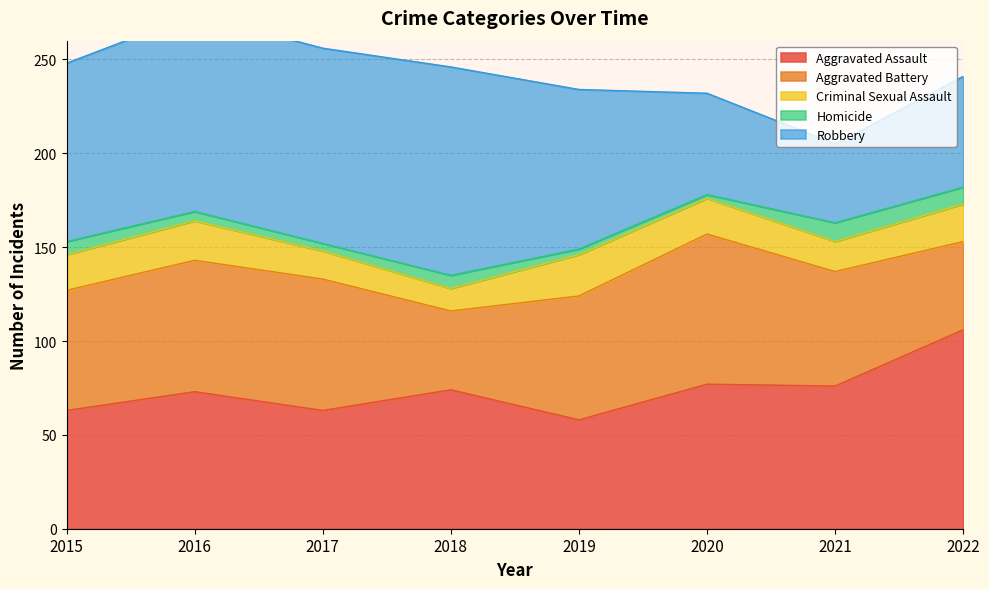

Reading left to right, what are all the values shown in this chart?

Aggravated Assault: 2015=63	2016=73	2017=63	2018=74	2019=58	2020=77	2021=76	2022=106
Aggravated Battery: 2015=64	2016=70	2017=70	2018=42	2019=66	2020=80	2021=61	2022=47
Criminal Sexual Assault: 2015=19	2016=21	2017=15	2018=12	2019=22	2020=19	2021=16	2022=20
Homicide: 2015=7	2016=5	2017=4	2018=7	2019=3	2020=2	2021=10	2022=9
Robbery: 2015=95	2016=105	2017=104	2018=111	2019=85	2020=54	2021=42	2022=59